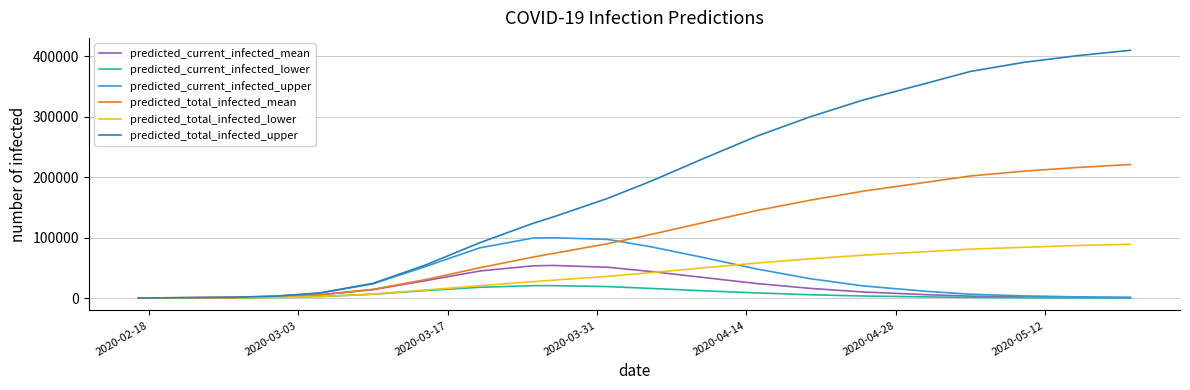

Which series has the largest range (max minus min)?

predicted_total_infected_upper